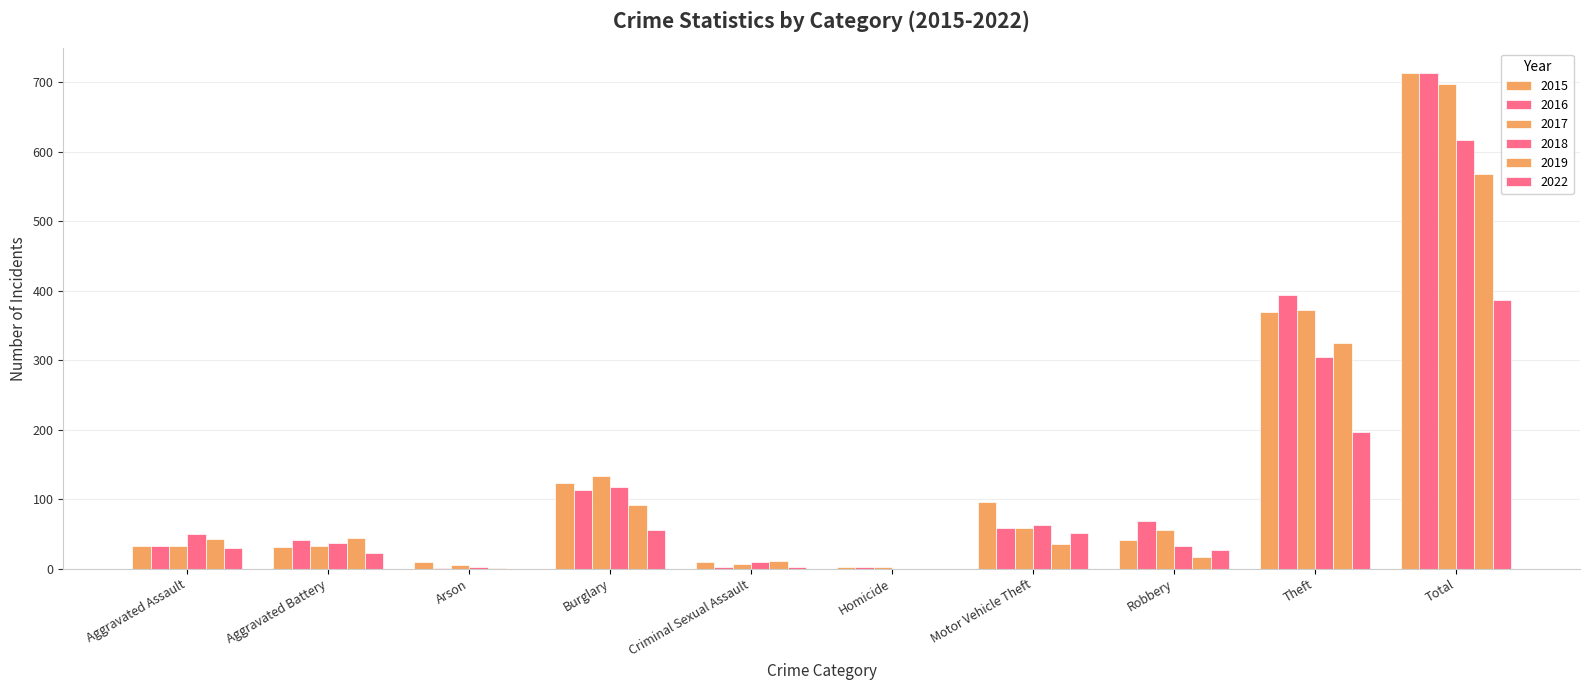

Where does the 2018 series first go above 50?

Burglary